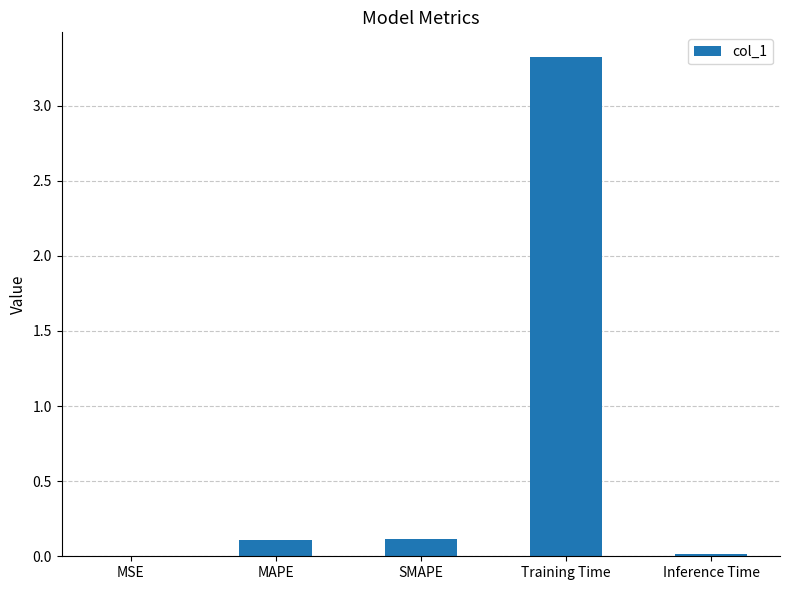

The value at Inference Time is 0.0. True or false?

True